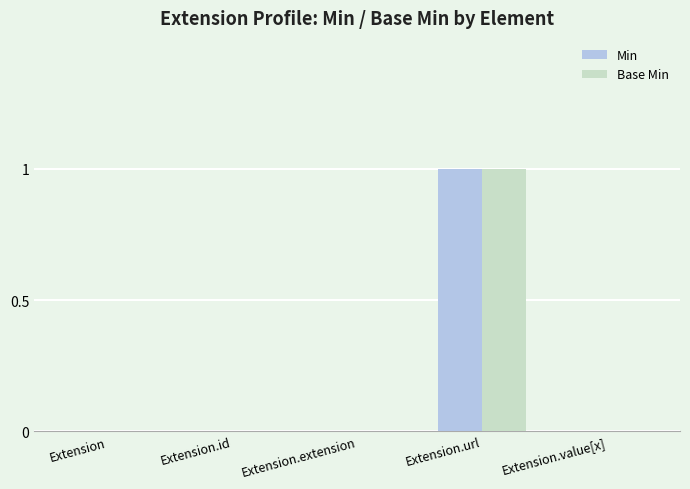

How many groups of bars are there?

5